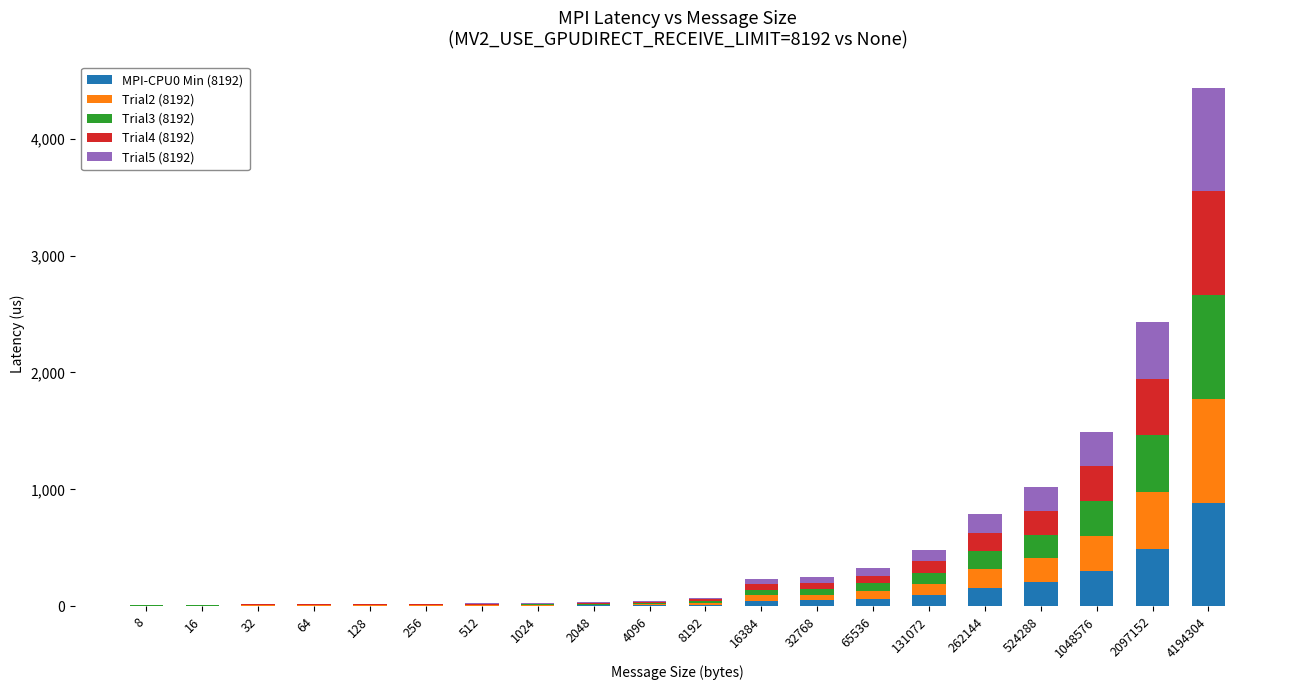

What is the total value across all series at 2097152?

2434.5